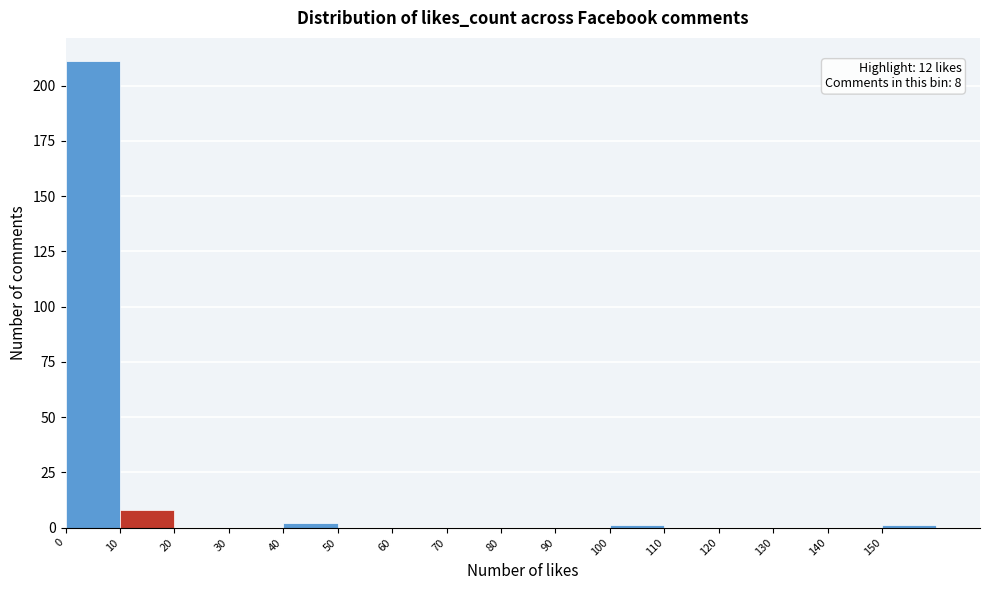

Which range on the x-axis has the tallest bar?

0 to 10